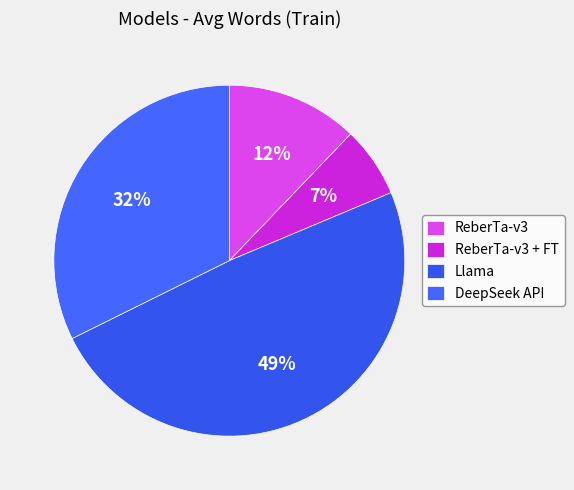

What percentage is the Llama slice, to the nearest percent?

49%